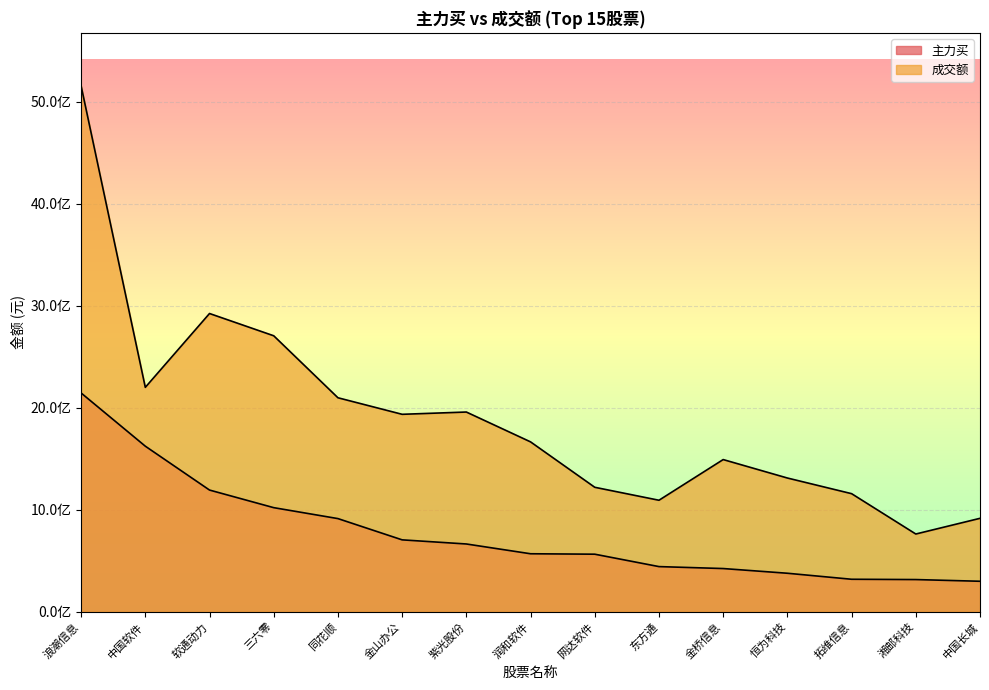

Reading left to right, transcribe all the data shown in this chart.

主力买: 浪潮信息=2145816669	中国软件=1623916312	软通动力=1193548922	三六零=1020896650	同花顺=913593025	金山办公=705070046	紫光股份=664575210	润和软件=568661126	网达软件=564383856	东方通=442736401	金桥信息=423639203	恒为科技=377497053	拓维信息=318535319	湘邮科技=315546625	中国长城=298875270
成交额: 浪潮信息=5158717939	中国软件=2201014316	软通动力=2925329342	三六零=2706913675	同花顺=2098858610	金山办公=1936563053	紫光股份=1958884046	润和软件=1666131718	网达软件=1220753703	东方通=1093552766	金桥信息=1492602485	恒为科技=1311654484	拓维信息=1158134720	湘邮科技=762318885	中国长城=916263522